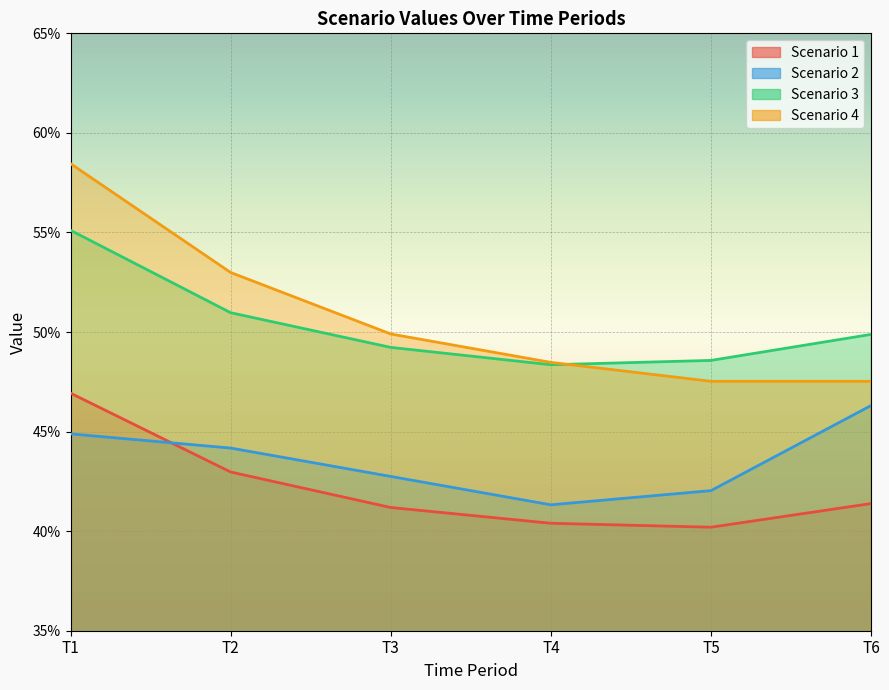

Is it true that Scenario 1 equals 0.6 at T3?

False